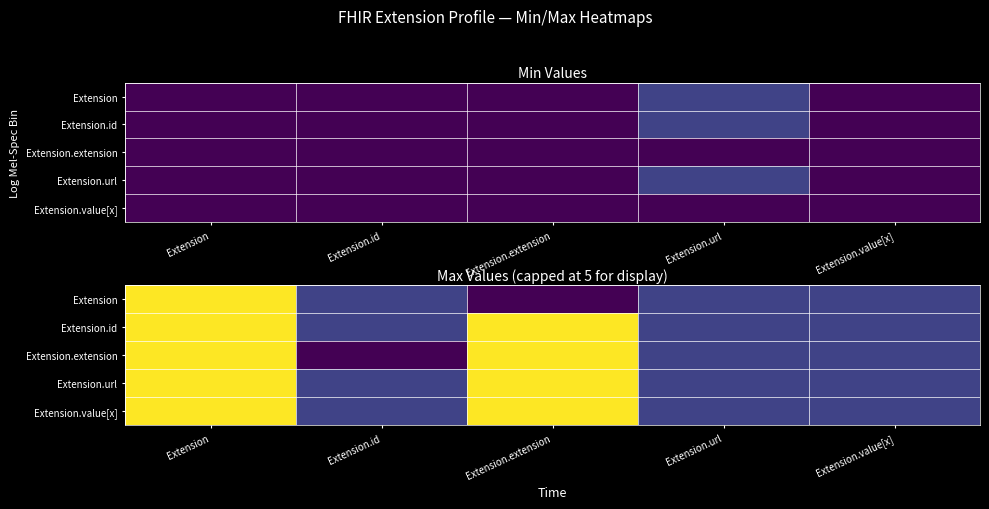

At which label does Extension reach its peak?

Extension